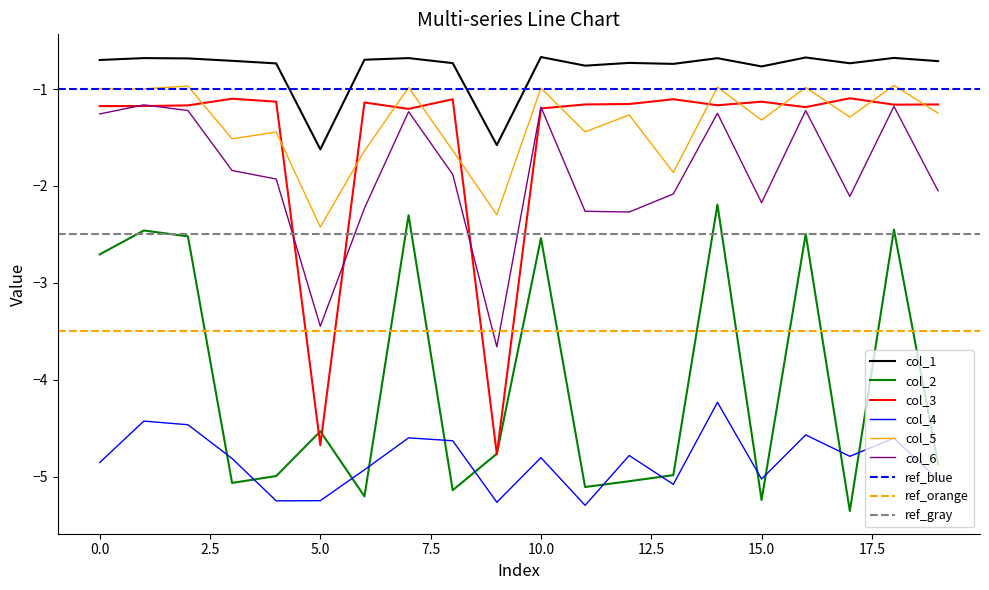

At which category does the chart reach its minimum across all series?

17